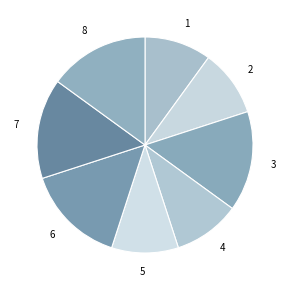

True or false: 5 accounts for 1% of the total.

False